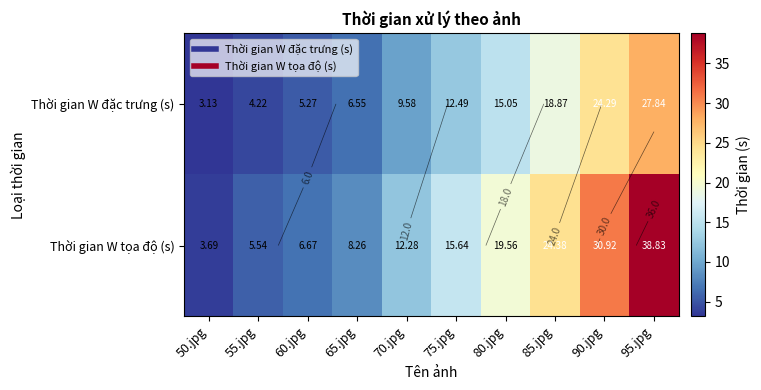

Between 75.jpg and 55.jpg, which is larger?

75.jpg